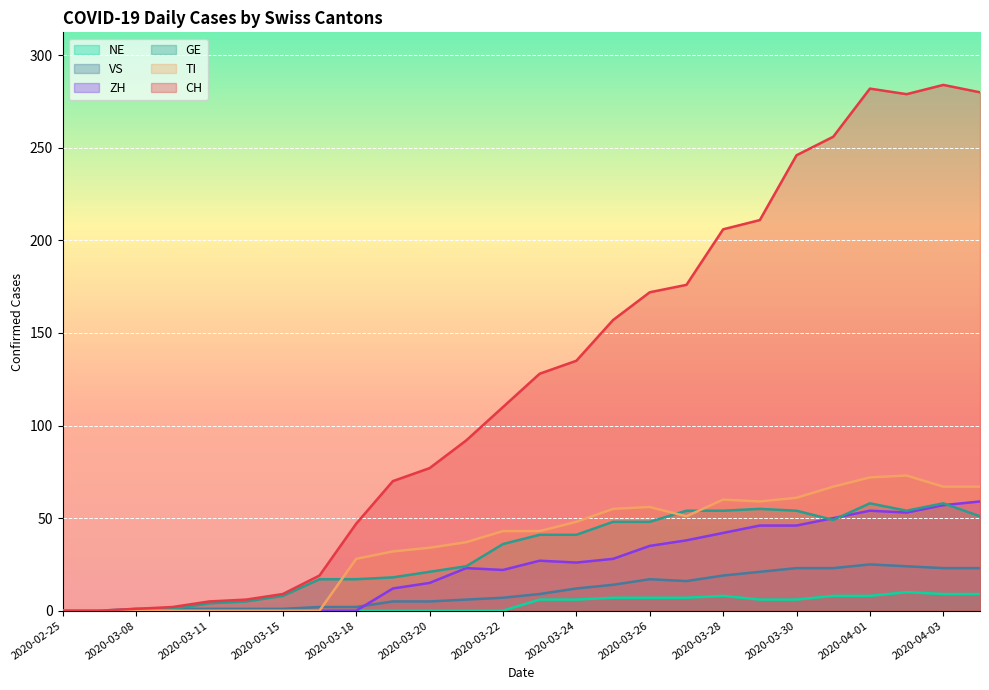

In ZH, how many points are higher than both neighbors (excluding endpoints)?

3